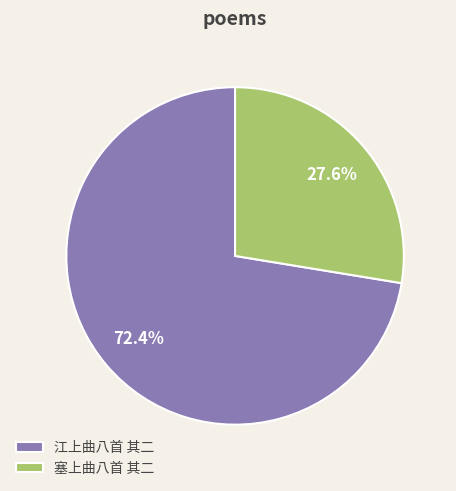

To the nearest percent, what portion does 江上曲八首 其二 represent?

72%